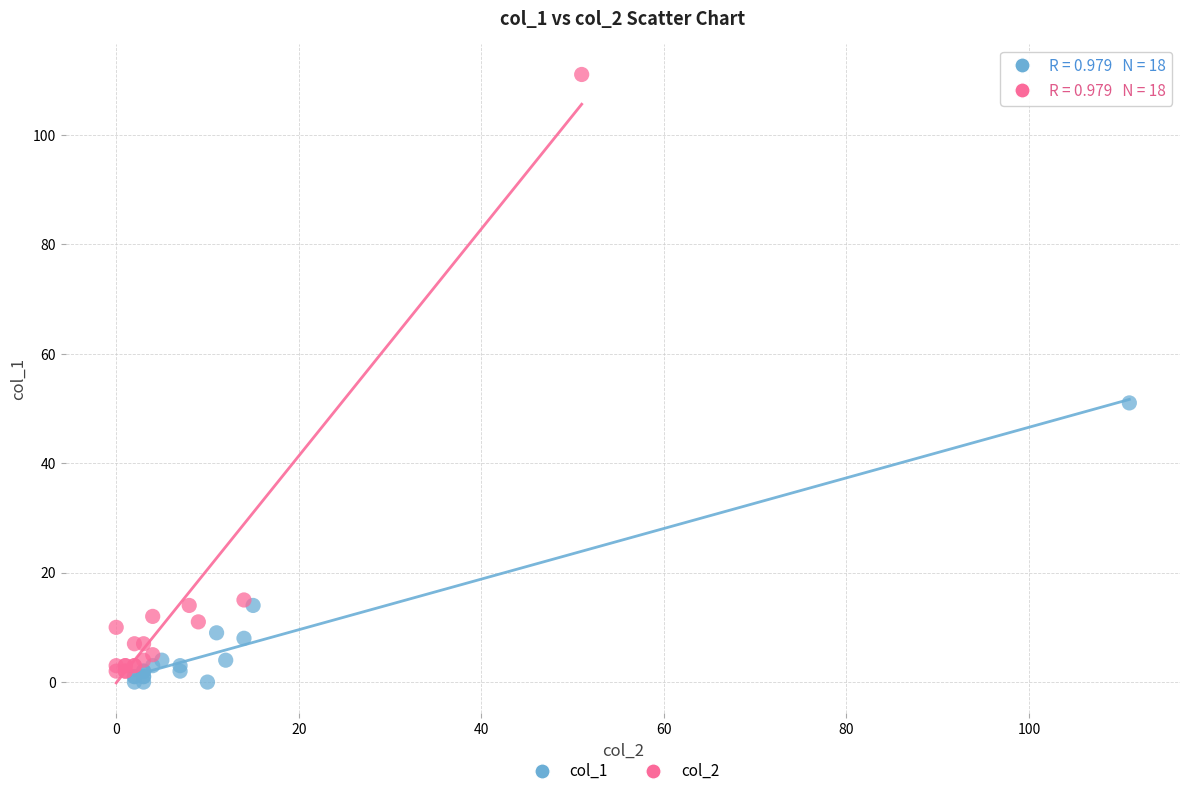

Which series contains the lowest Y value?

col_1